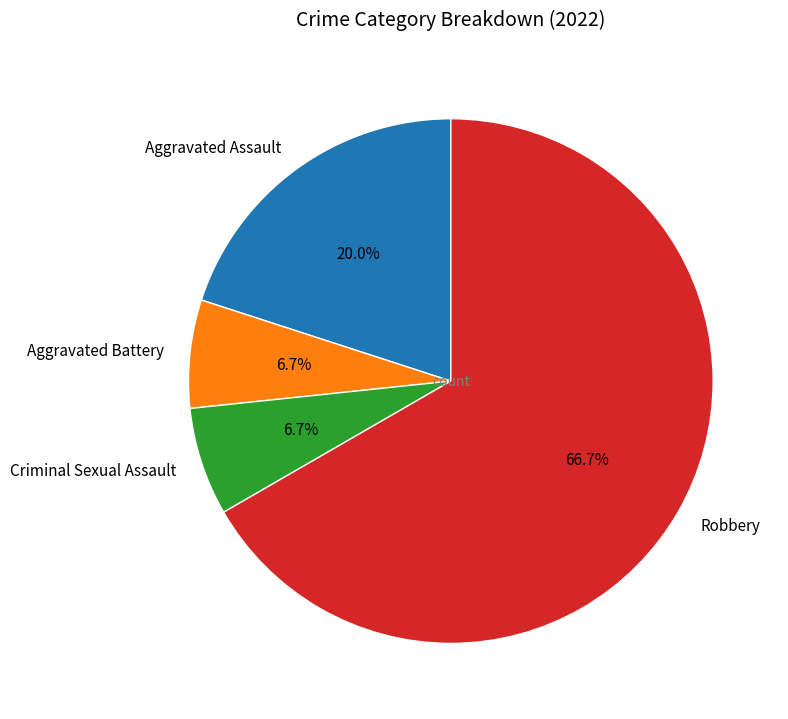

Combined, do Aggravated Assault and Criminal Sexual Assault account for over 50%?

No